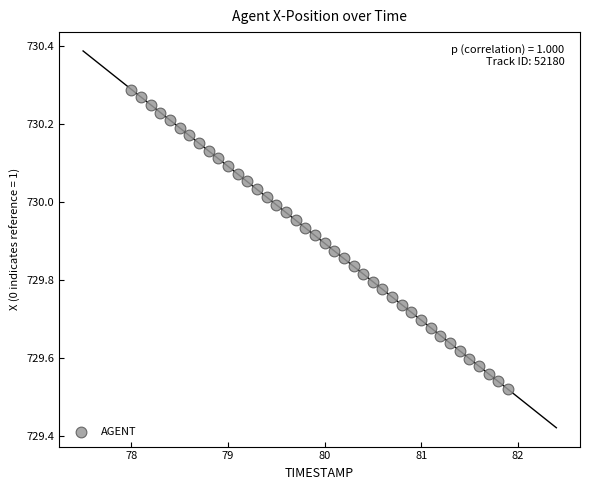

What is the range of X values (max minus min)?

3.9